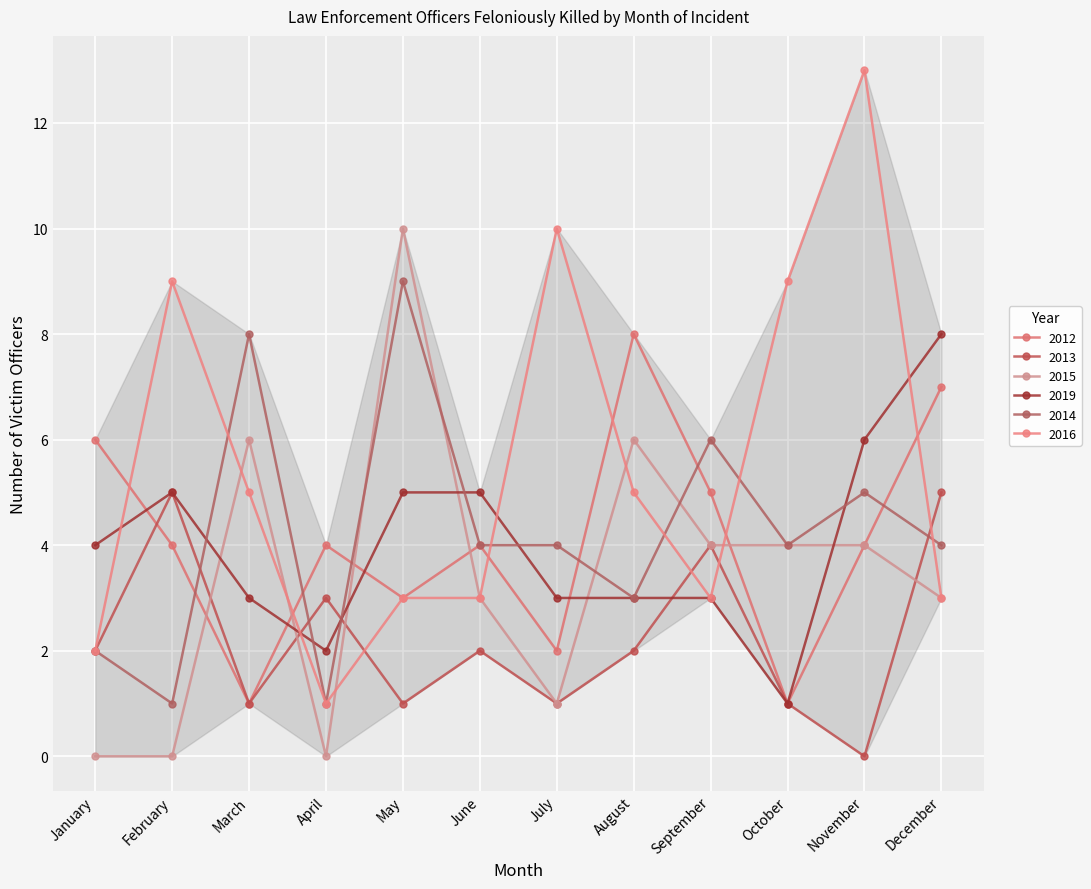

What is the maximum value for 2013?

5